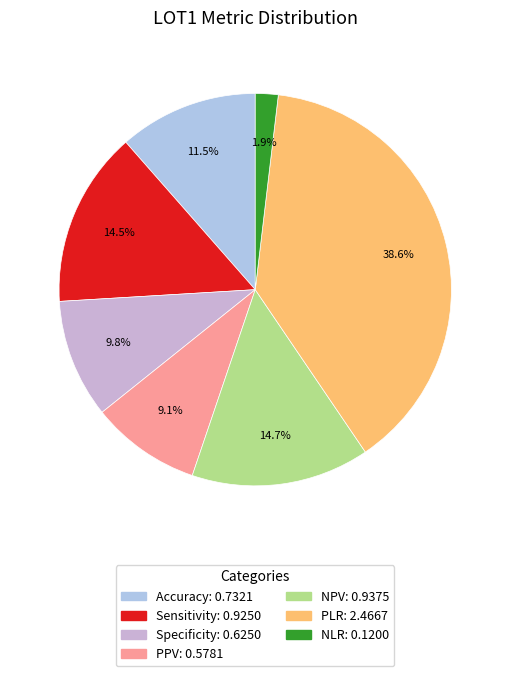

To the nearest percent, what is the difference between the largest and smallest slice percentages?

37%